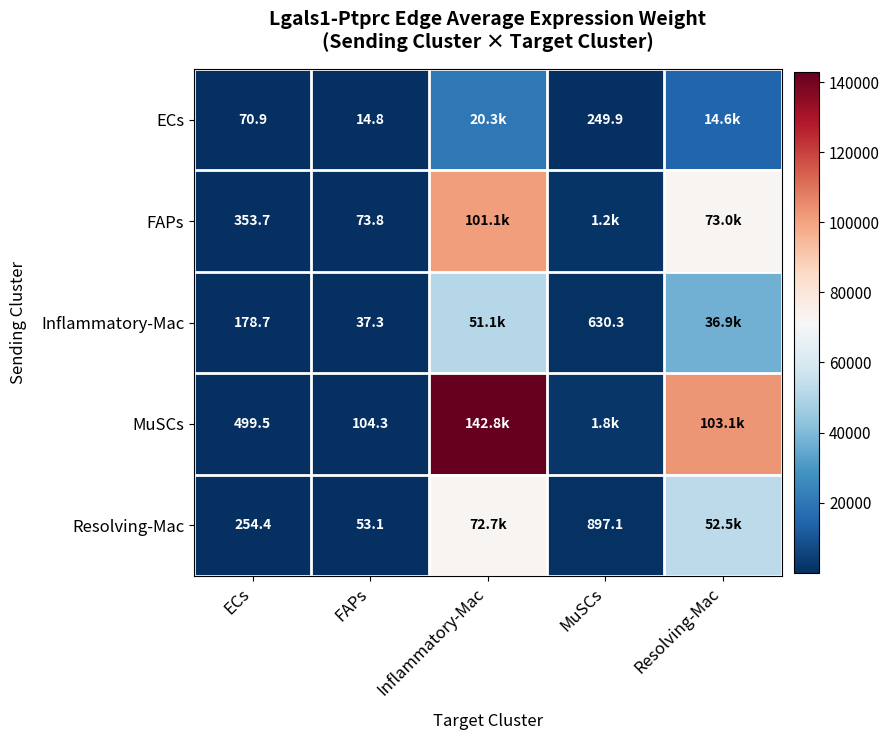

True or false: Resolving-Mac has a value of 254.4 at ECs.

True